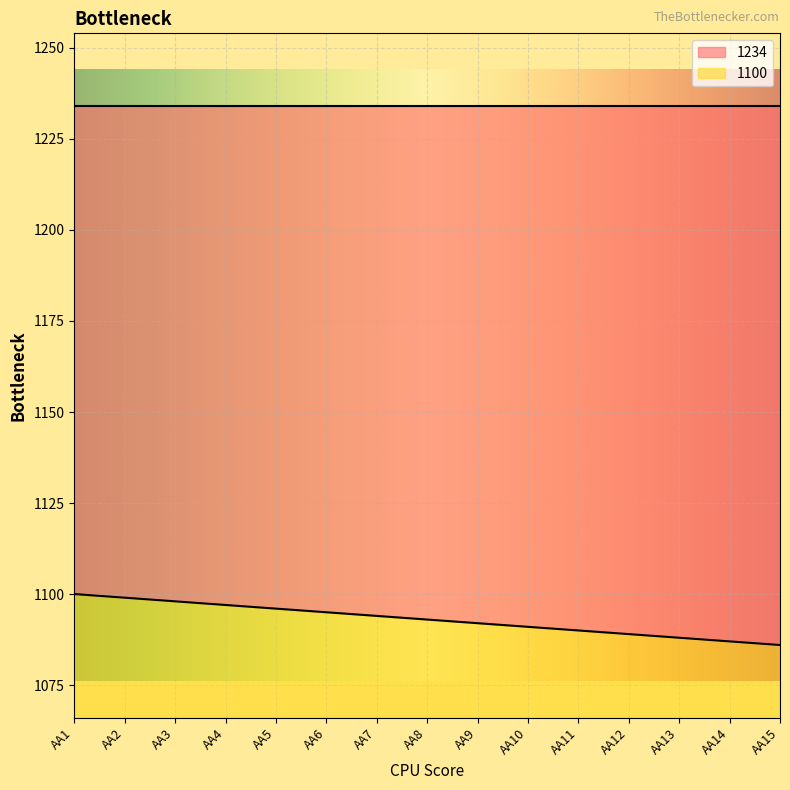

What is the difference between the values at AA9 and AA3?

6